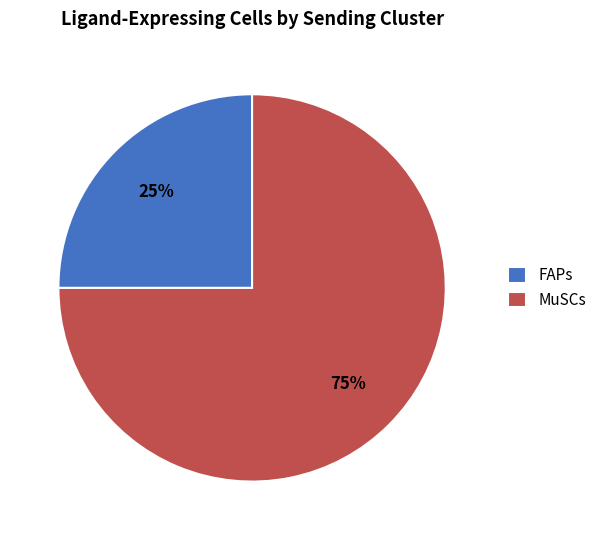

How many slices are in this pie chart?

2